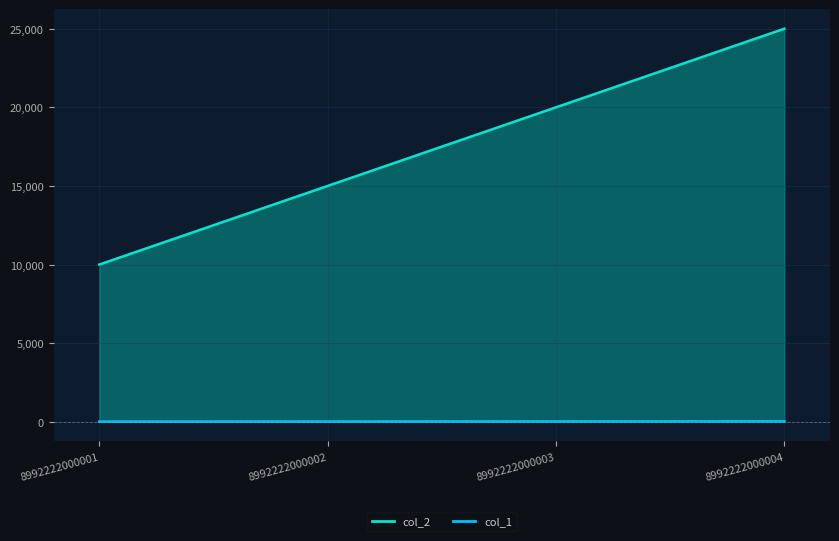

At which label does col_2 reach its peak?

8992222000004